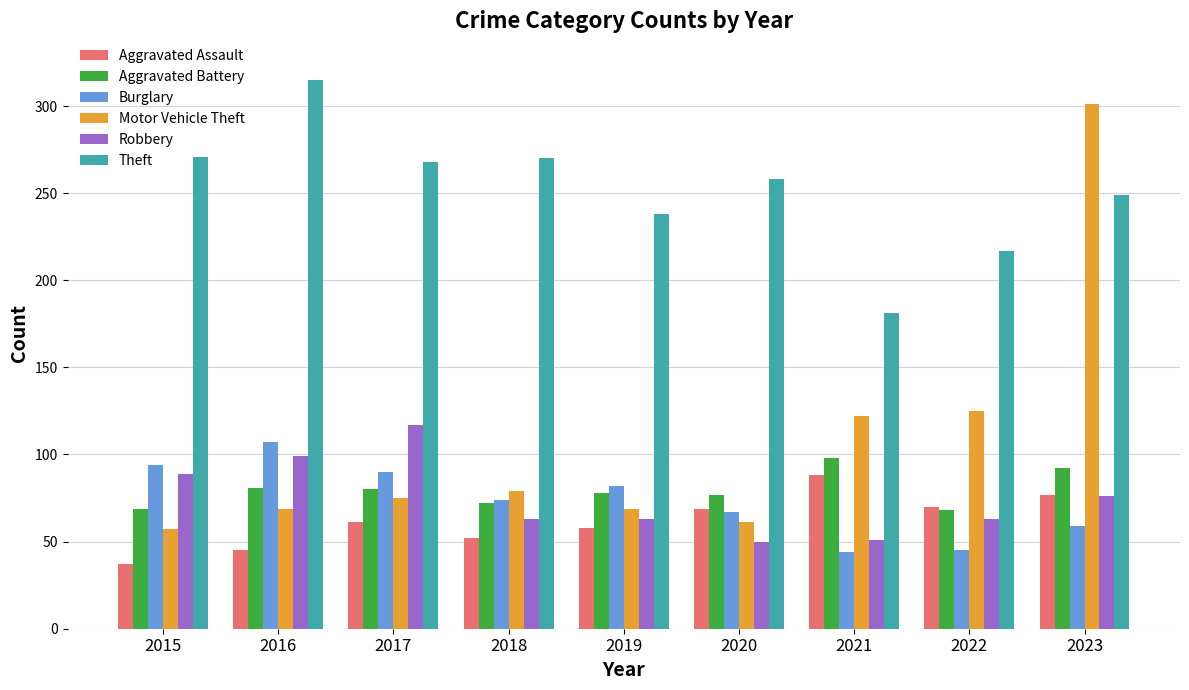

Count the number of categories in the chart.

9